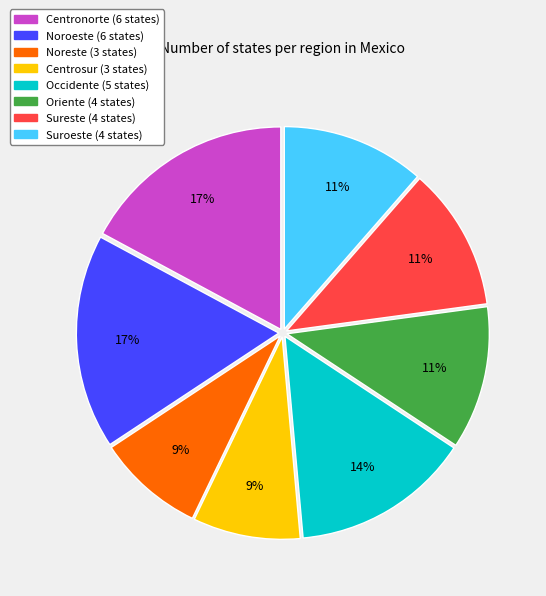

To the nearest percent, what is the combined percentage of Occidente and Noreste?

23%